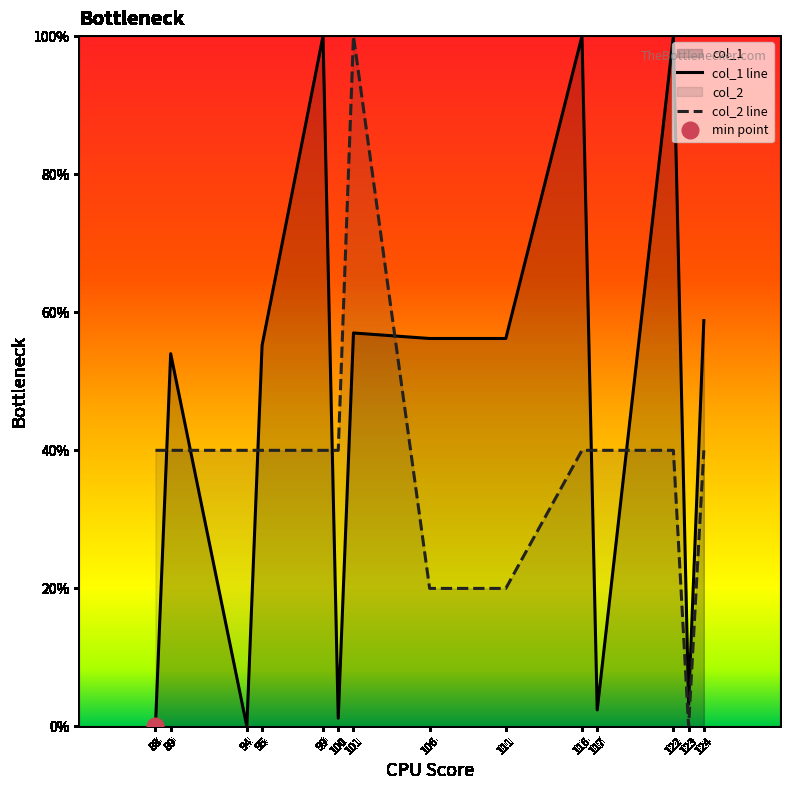

Where do col_2 line and col_1 line first cross each other?

88 and 89